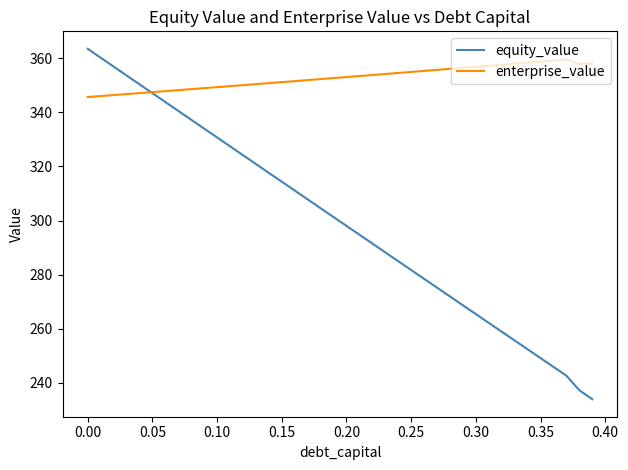

What are all the series names shown in the legend?

equity_value, enterprise_value